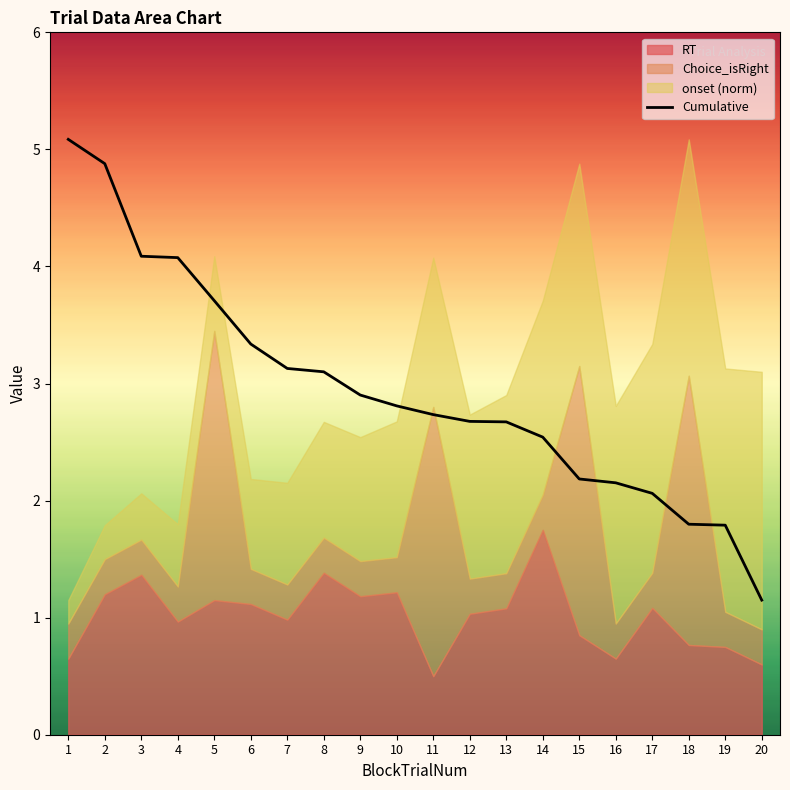

Where does the data first go above 2?

1